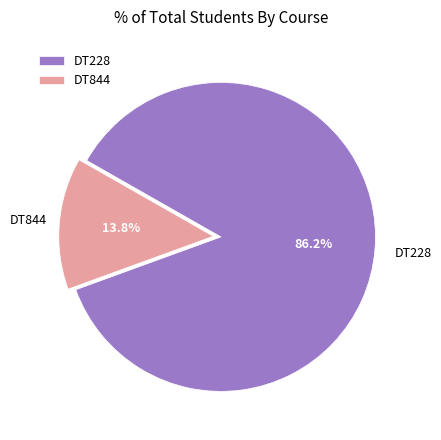

Rank the categories by value from highest to lowest.

DT228, DT844